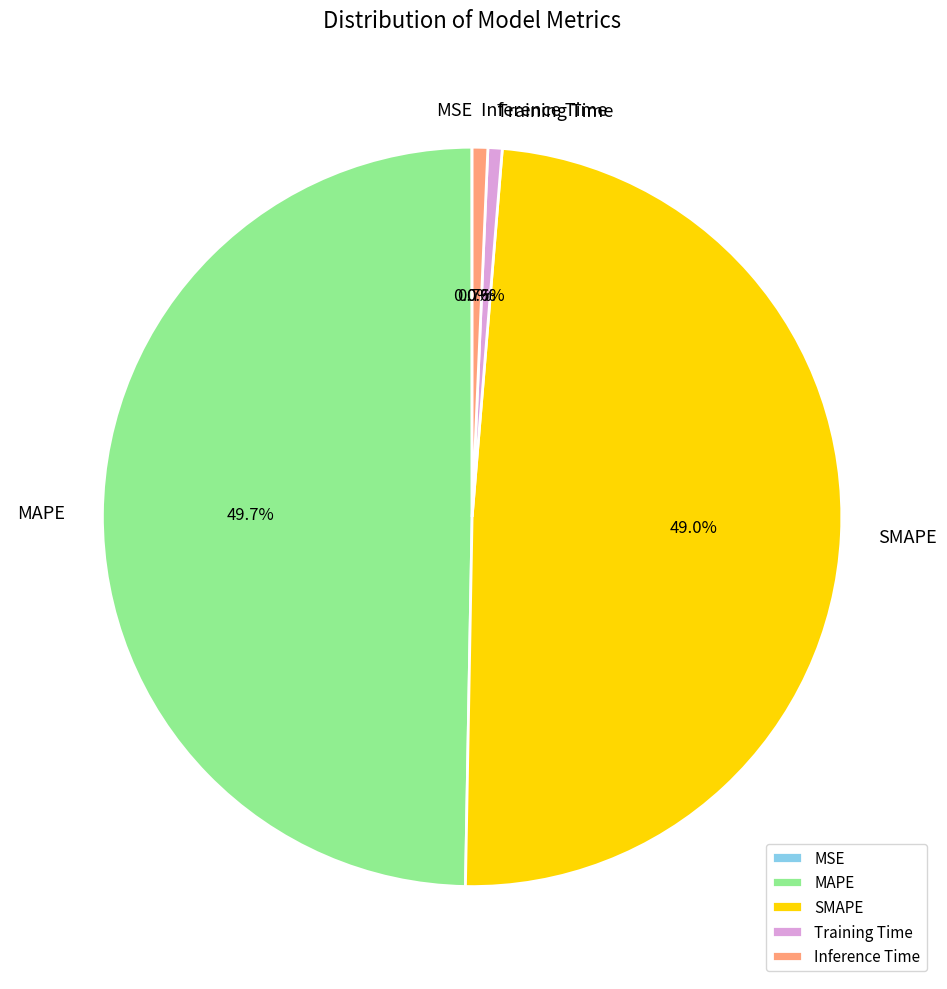

Between Inference Time and MAPE, which is larger?

MAPE